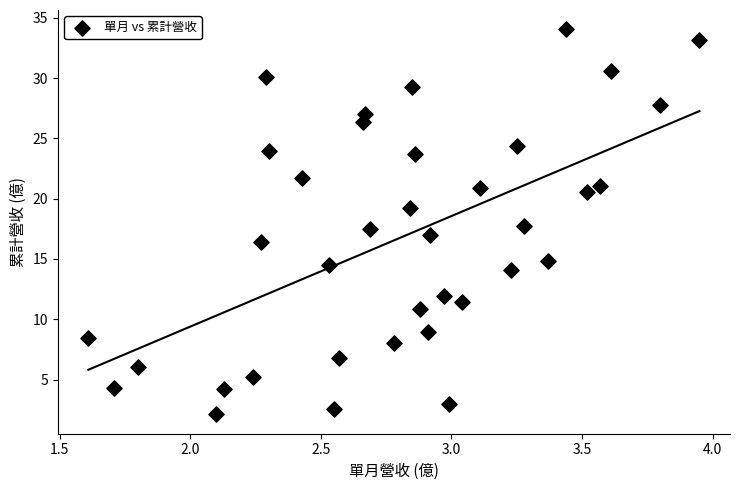

What is the range of Y values (max minus min)?

32.0